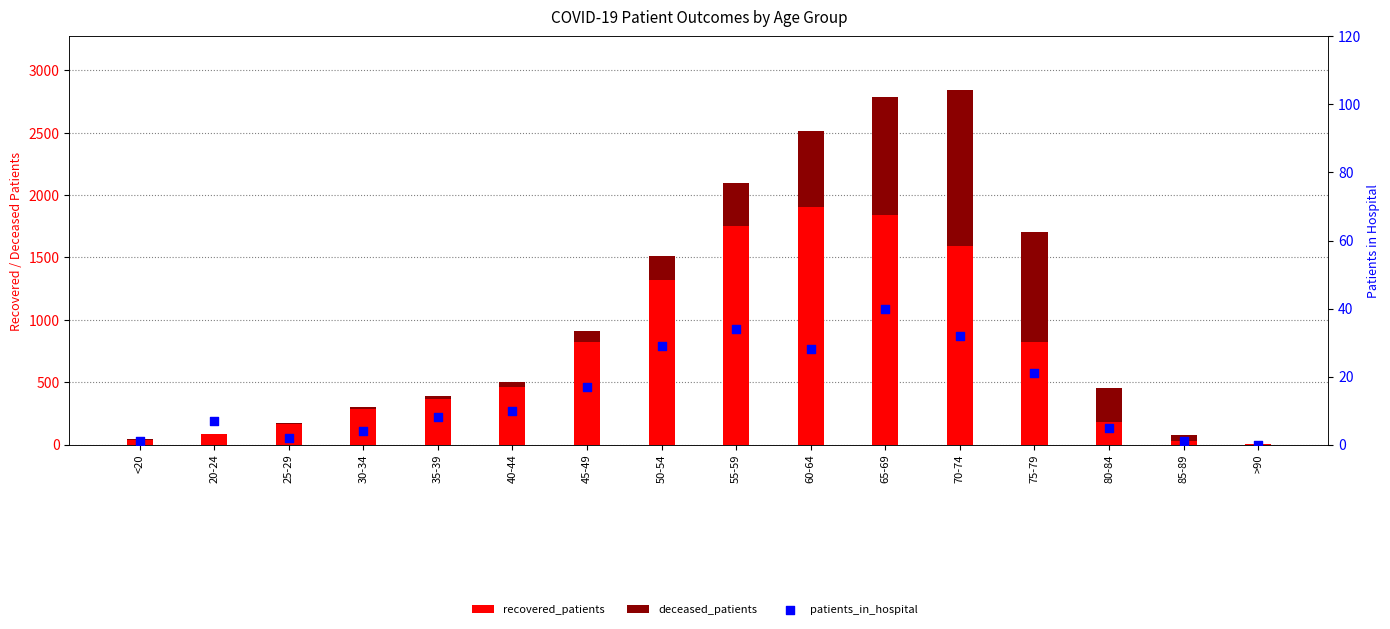

Which series contains the highest Y value?

recovered_patients